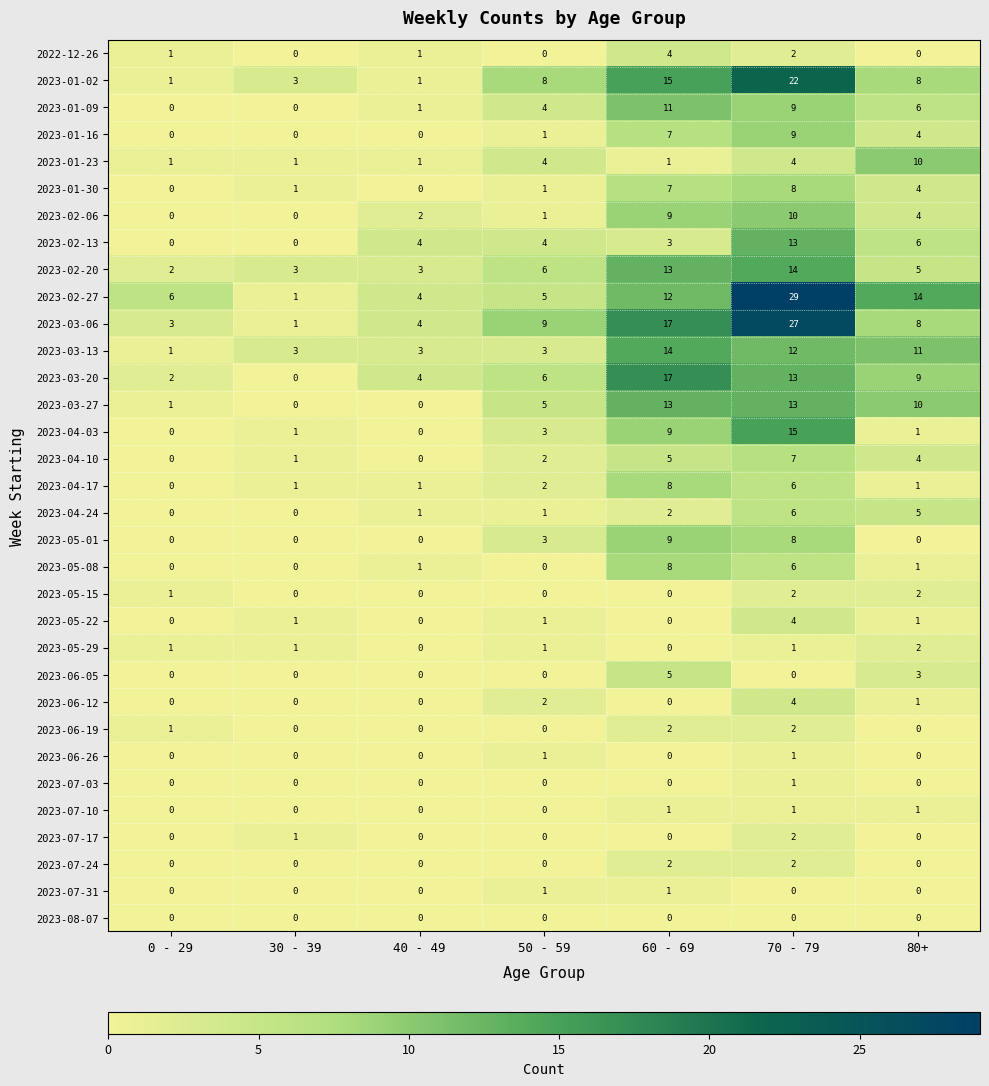

Which series has the largest total across all categories?

2023-02-27